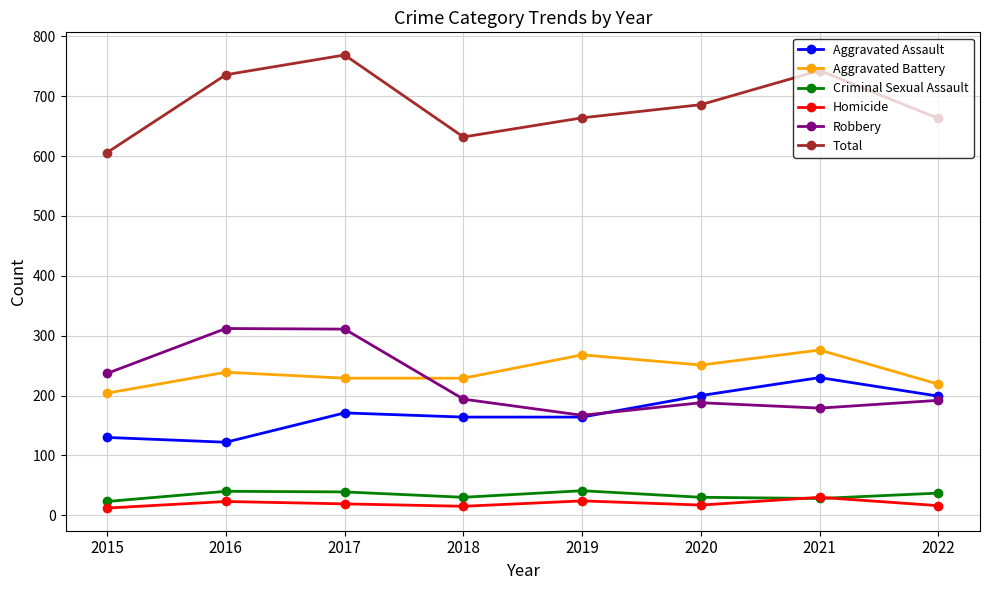

How many lines are shown in the chart?

6